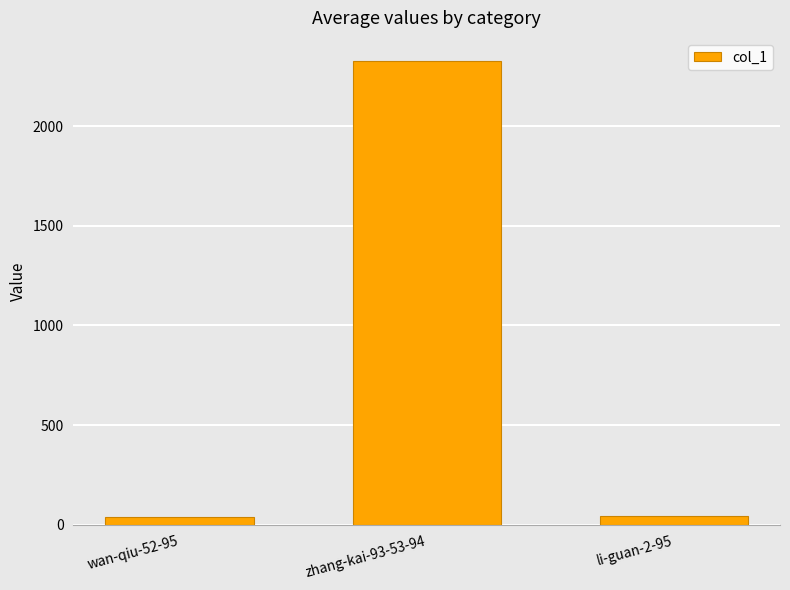

At which label is the value closest to 1183?

li-guan-2-95